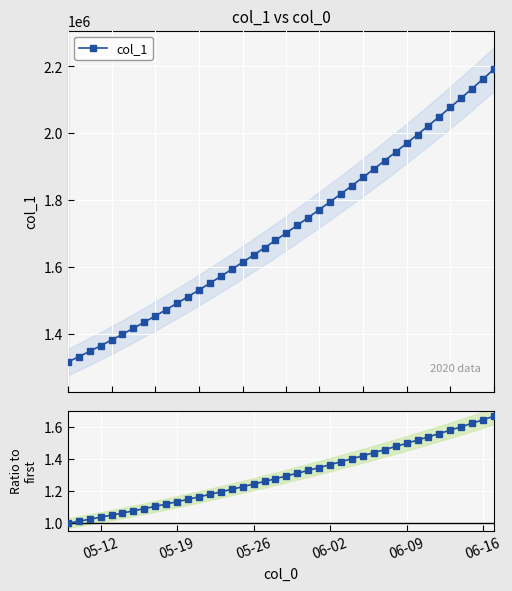

What is the value of the col_1 point at the 35th from the left?

2050012.4